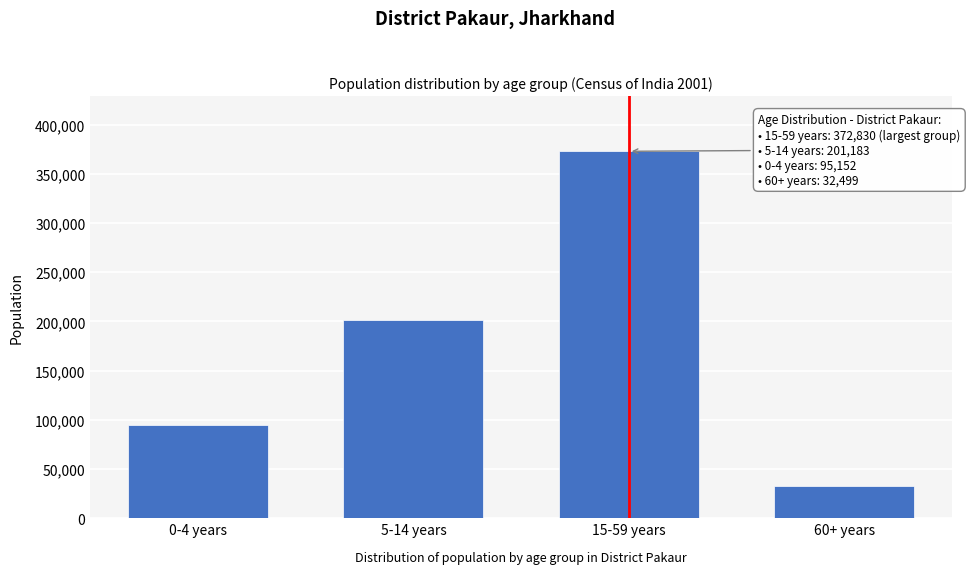

Reading right to left, what are all the values shown in this chart?

32499	372830	201183	95152